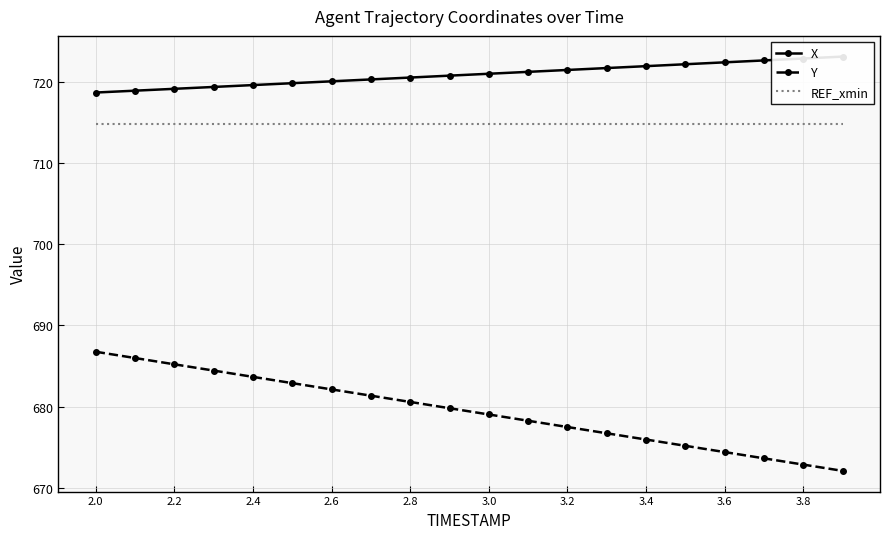

What is the sum of all REF_xmin values?

14297.4